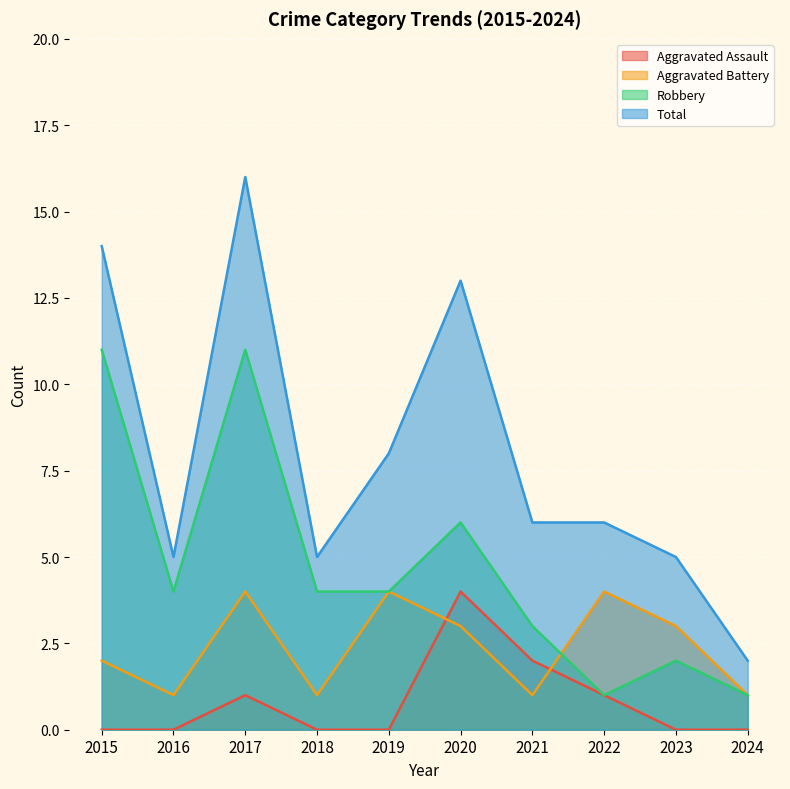

The Total series shows 5 at 2020. True or false?

False